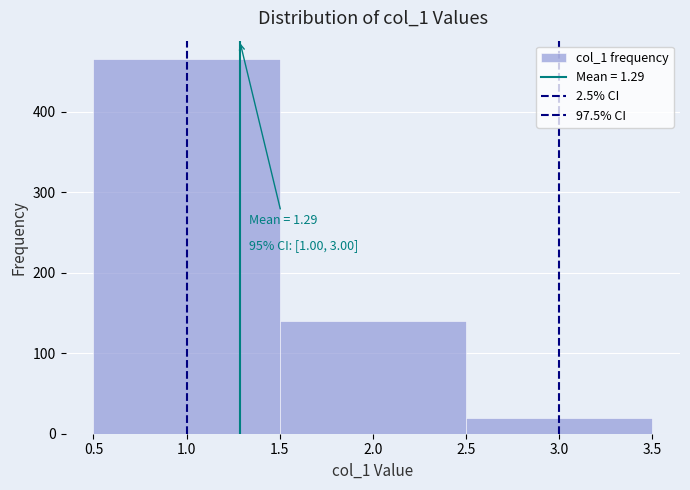

Over which range of the x-axis is the bar tallest?

0.5 to 1.5